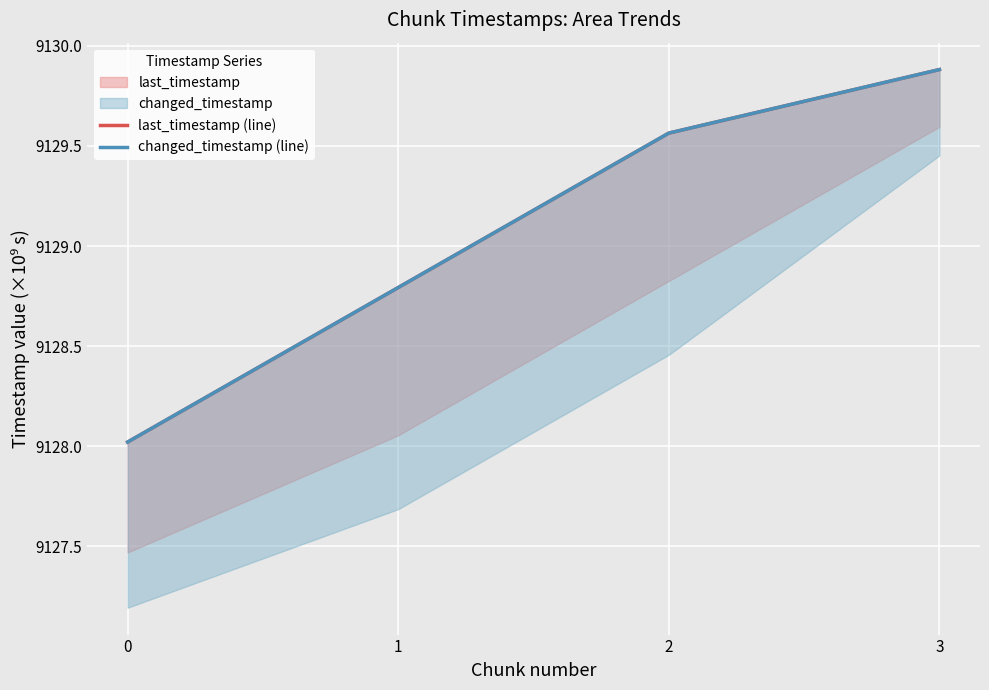

The value of changed_timestamp (line) at 3 is 9129.9. True or false?

True